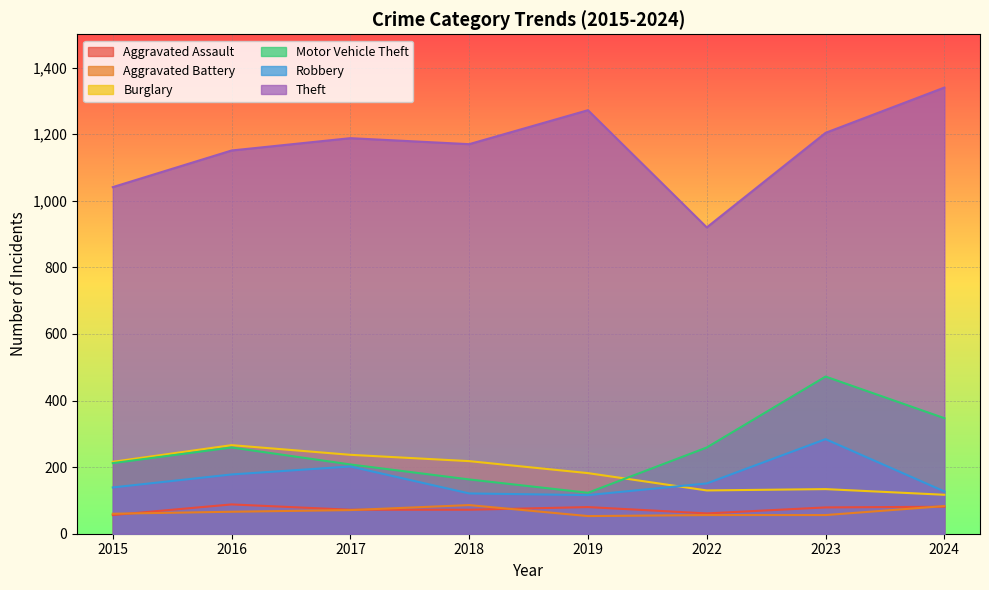

What is the sum of all Aggravated Assault values?

589